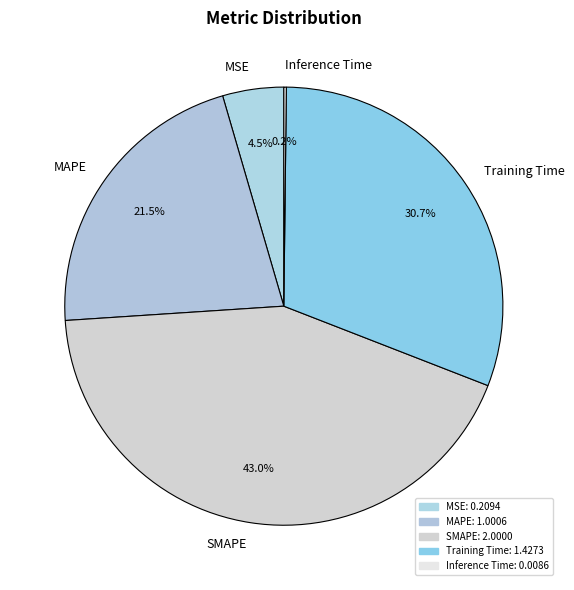

True or false: SMAPE accounts for 43% of the total.

True